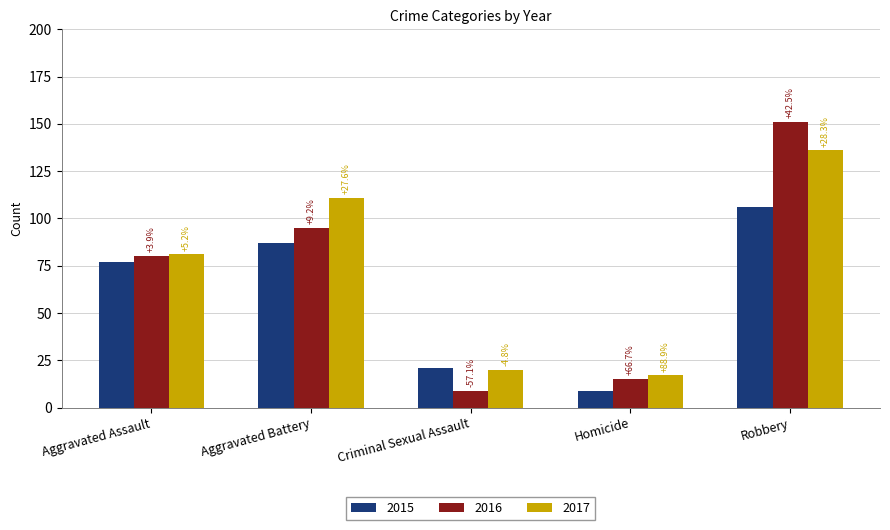

What are all the series names shown in the legend?

2015, 2016, 2017